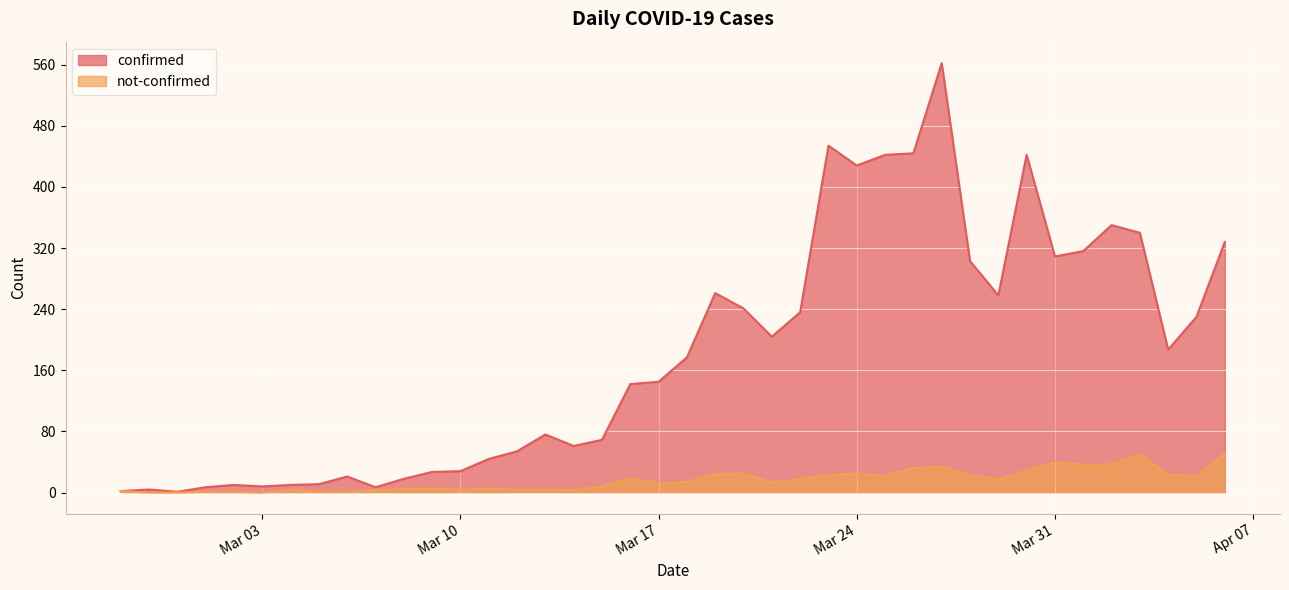

At which label is confirmed closest to 281?

2020-03-19